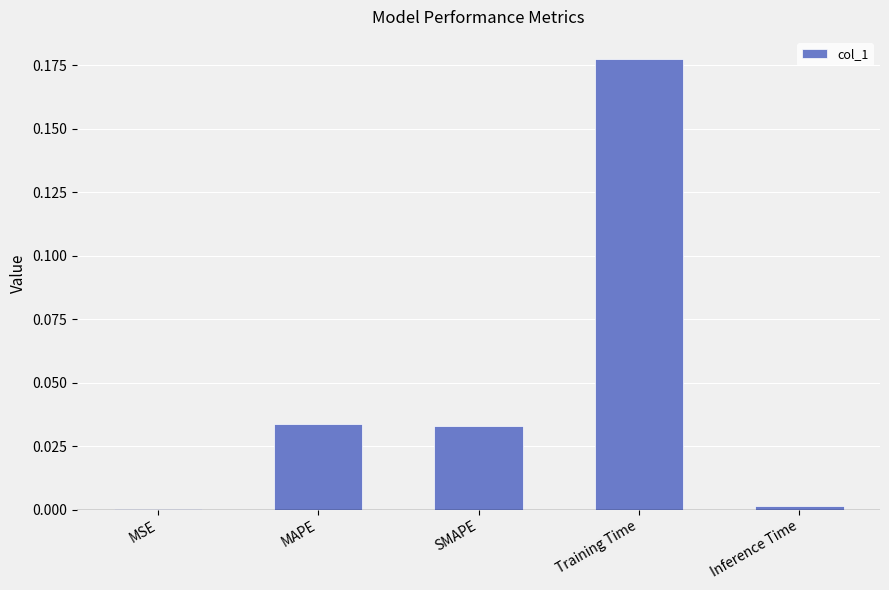

Between SMAPE and Inference Time, which is larger?

SMAPE